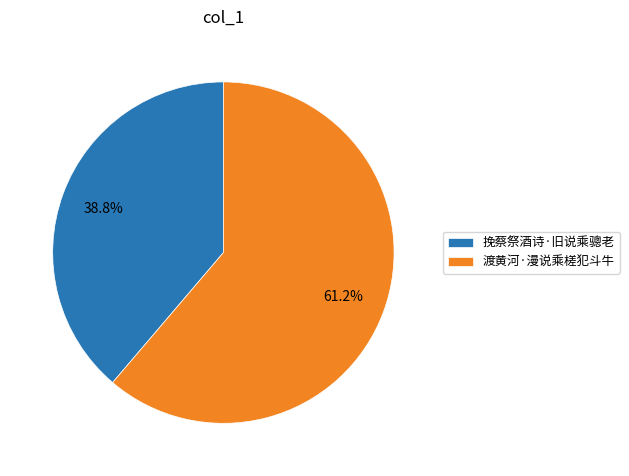

Approximately how many times larger is the value at 渡黄河·漫说乘槎犯斗牛 compared to 挽蔡祭酒诗·旧说乘骢老?

1.6